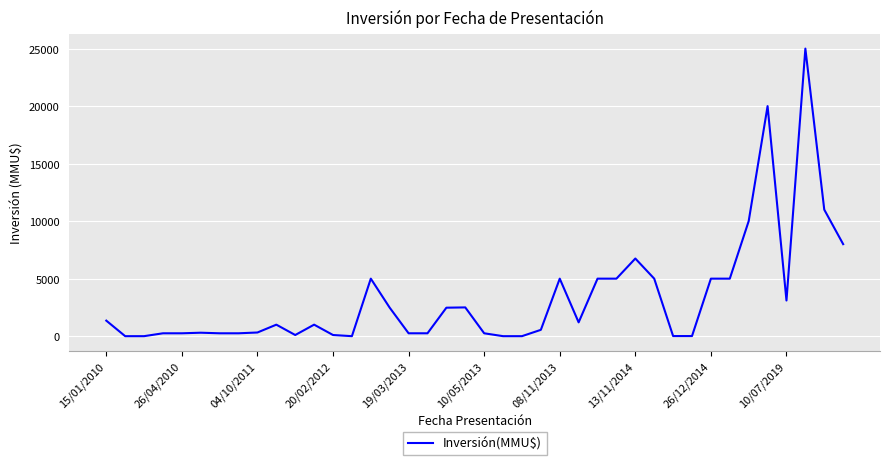

What is the difference between the maximum and minimum values?

25000